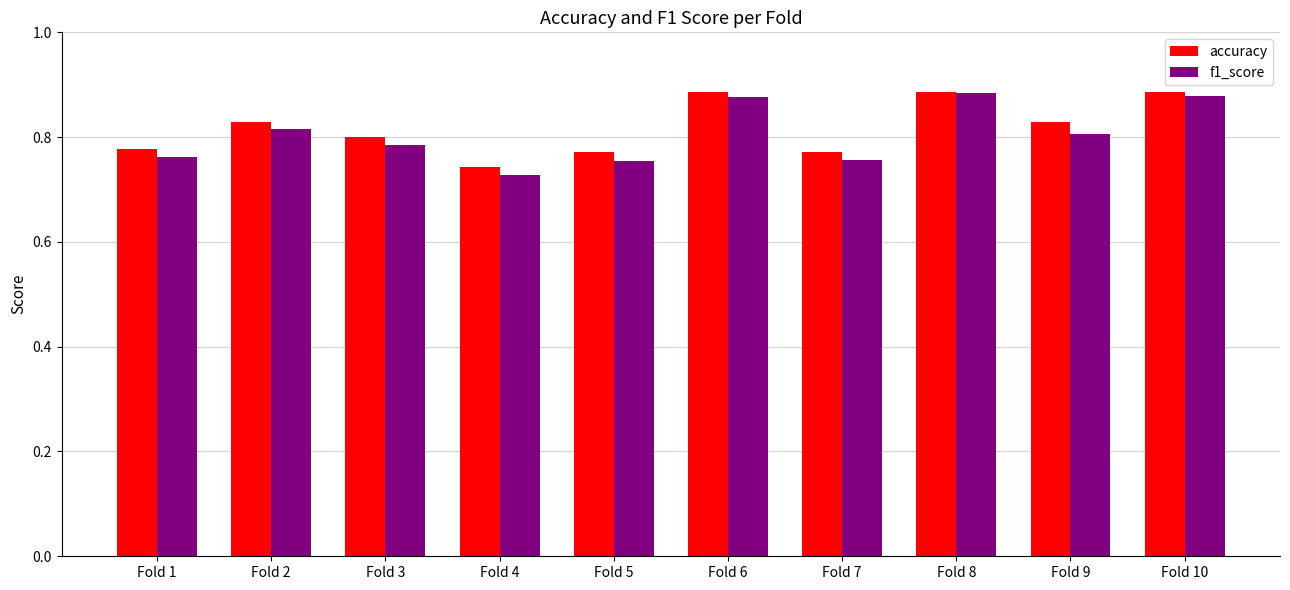

Between Fold 2 and Fold 5, which series saw the biggest shift?

f1_score